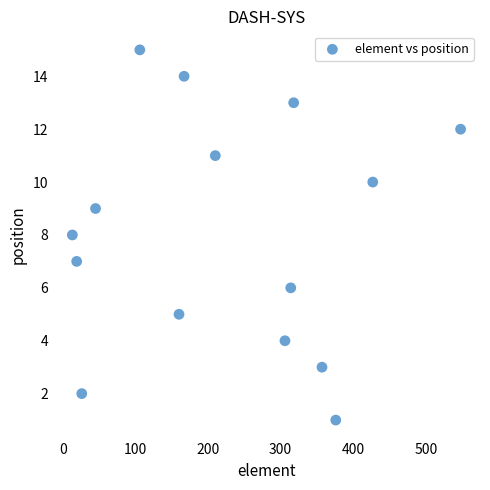

What is the range of X values (max minus min)?

535